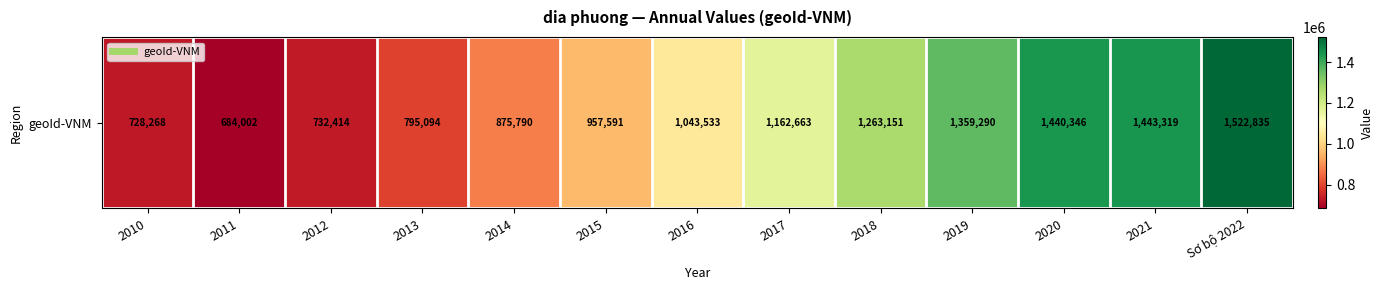

How many values are below 1043533?

6